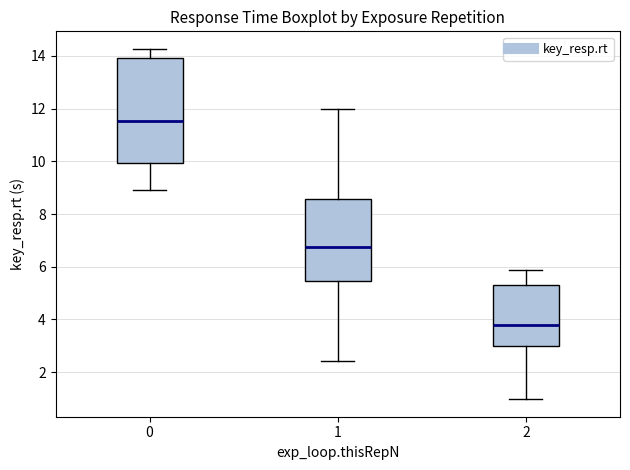

Reading left to right, transcribe this box plot: for each box, give where its median line is, the range the box spans, and where its two whiskers end, as read against the y-axis. The values are not printed on the chart, so give them approximately, as read against the axis.

0: median 11.6, box 10.0 to 14.0, whiskers 9.0 to 14.2
1: median 6.8, box 5.4 to 8.6, whiskers 2.4 to 12.0
2: median 3.8, box 3.0 to 5.4, whiskers 1.0 to 5.8